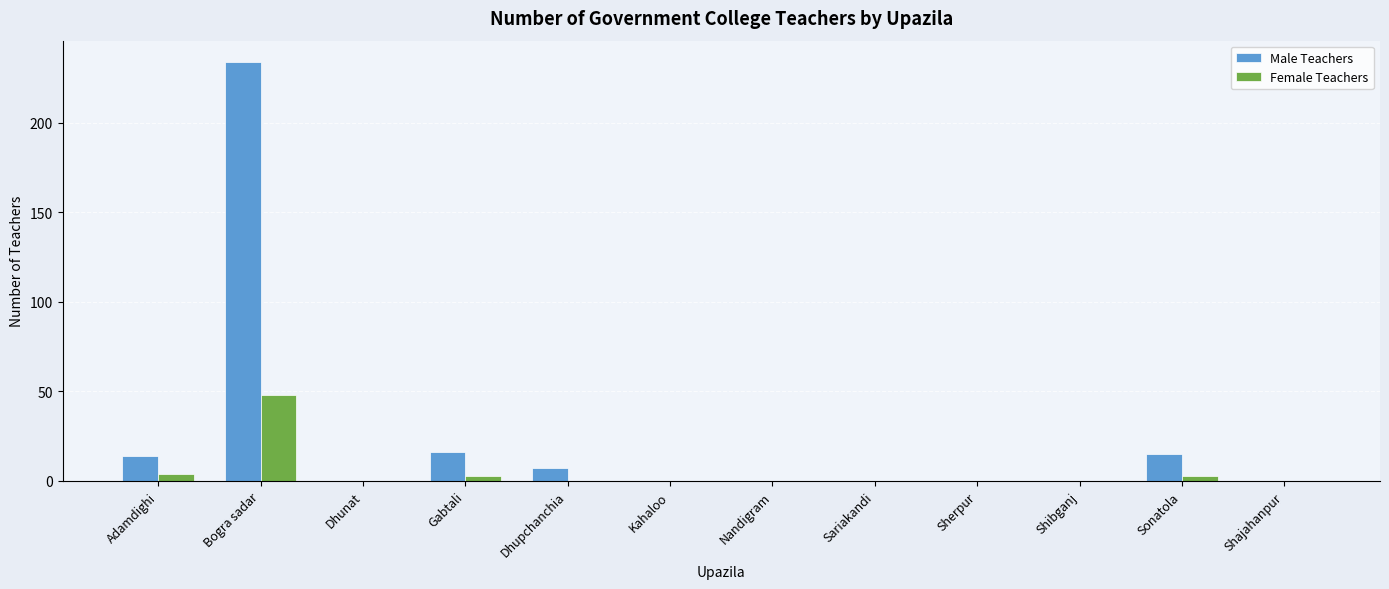

Is it true that Female Teachers equals 0 at Dhunat?

True